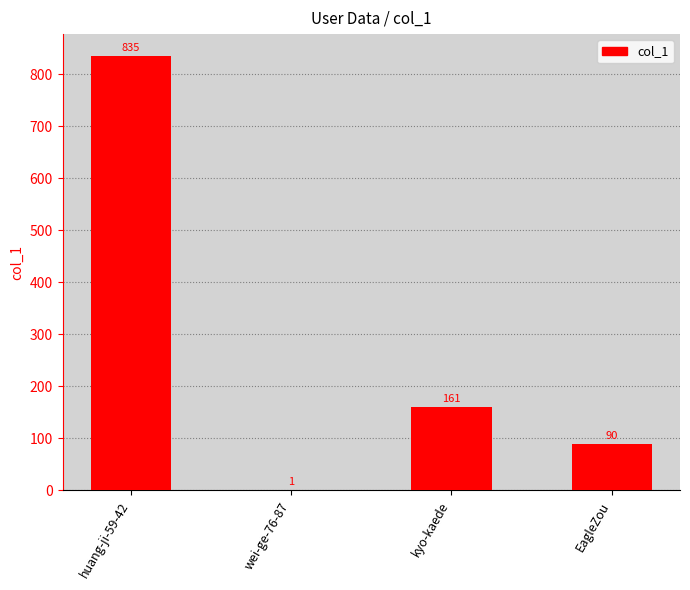

Where does the data first go above 161?

huang-ji-59-42